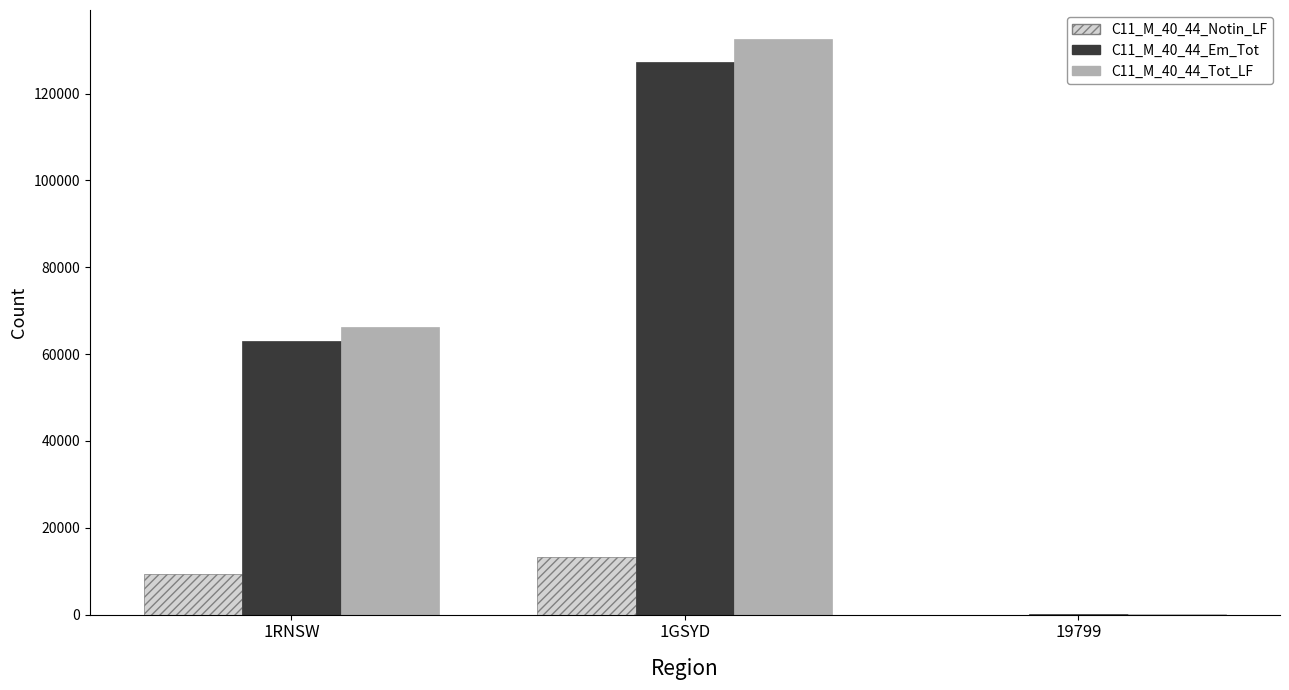

The C11_M_40_44_Tot_LF series shows 132643 at 1GSYD. True or false?

True